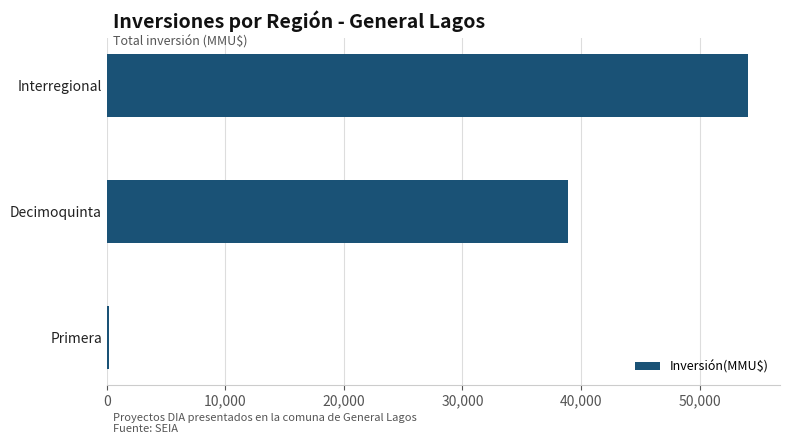

List the labels in order of value, smallest first.

Primera, Decimoquinta, Interregional